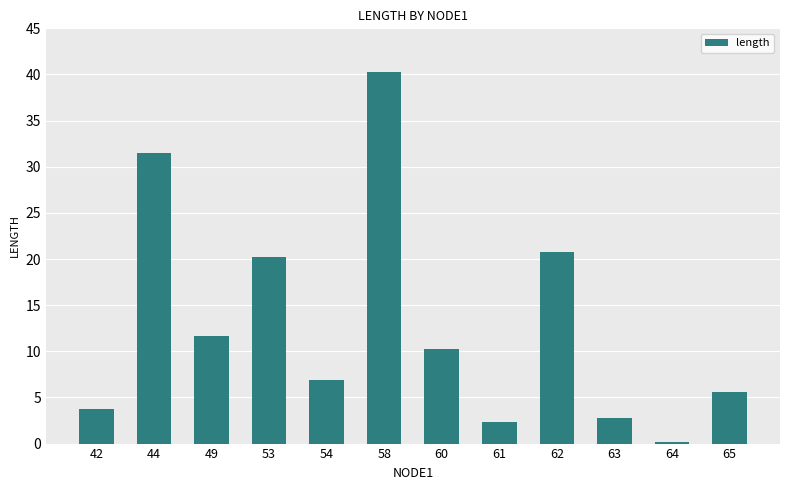

Reading left to right, list all the values displayed in this chart.

3.7	31.5	11.6	20.2	6.8	40.2	10.2	2.3	20.8	2.7	0.2	5.6